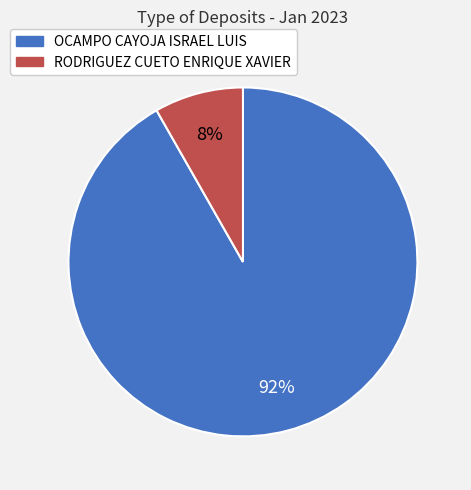

Which has a higher value, OCAMPO CAYOJA ISRAEL LUIS or RODRIGUEZ CUETO ENRIQUE XAVIER?

OCAMPO CAYOJA ISRAEL LUIS